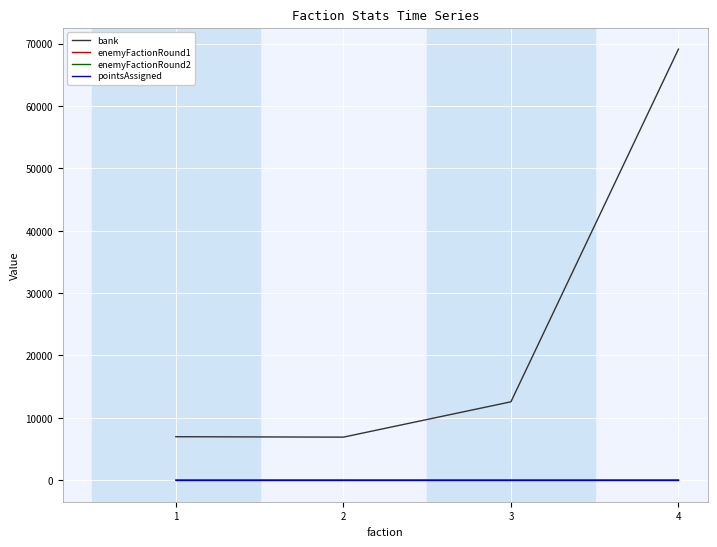

True or false: enemyFactionRound2 and bank cross at least once.

False